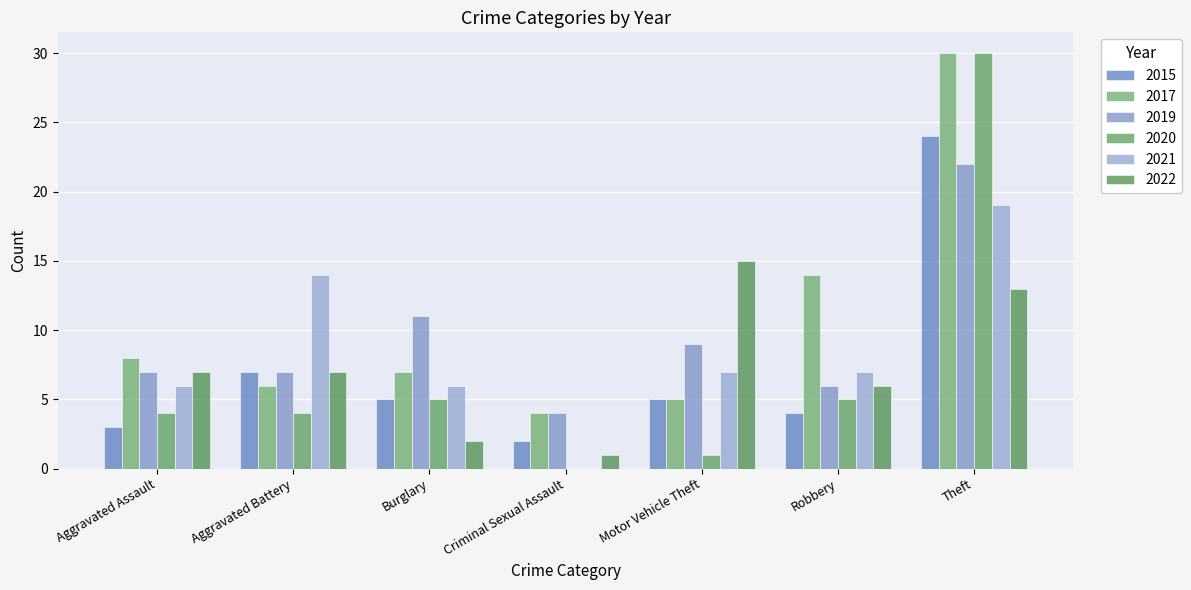

What is the total value across all series at Theft?

138